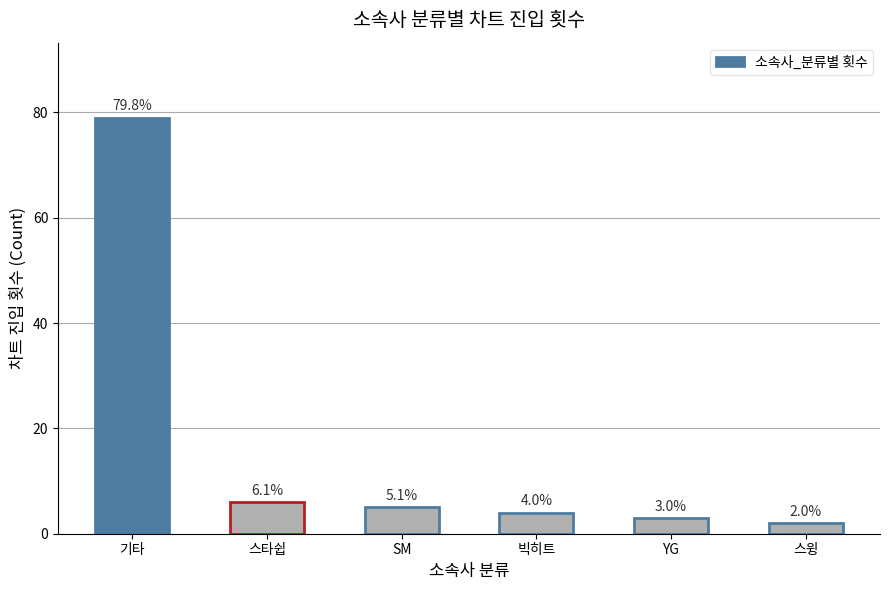

Reading right to left, list all the values displayed in this chart.

2	3	4	5	6	79